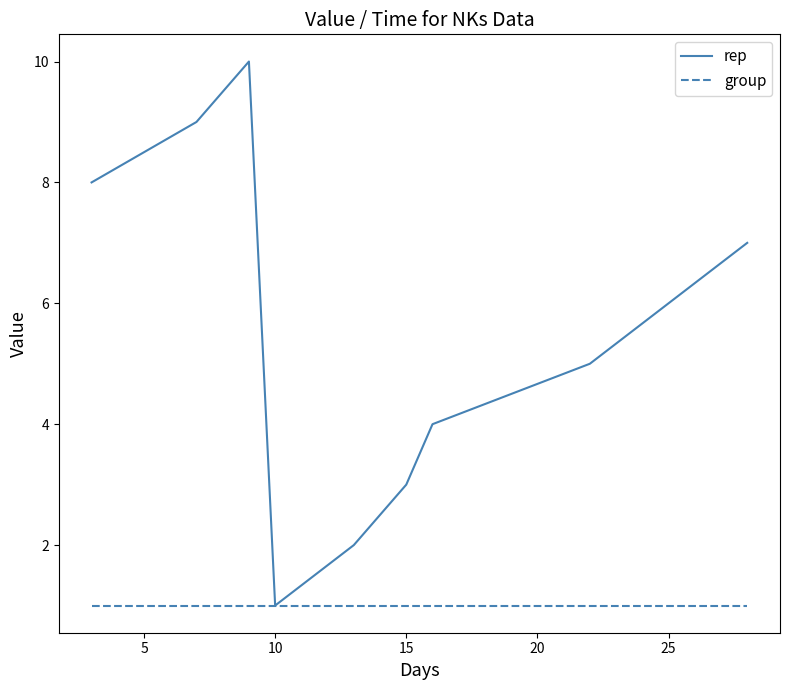

What is the greatest value displayed?

10